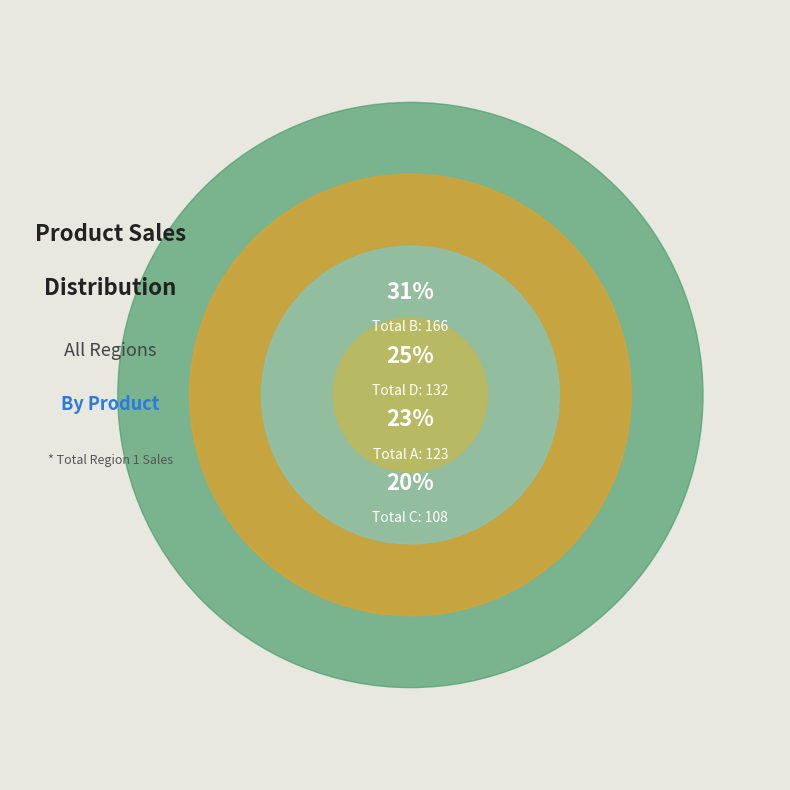

Which slice is the largest?

Total B